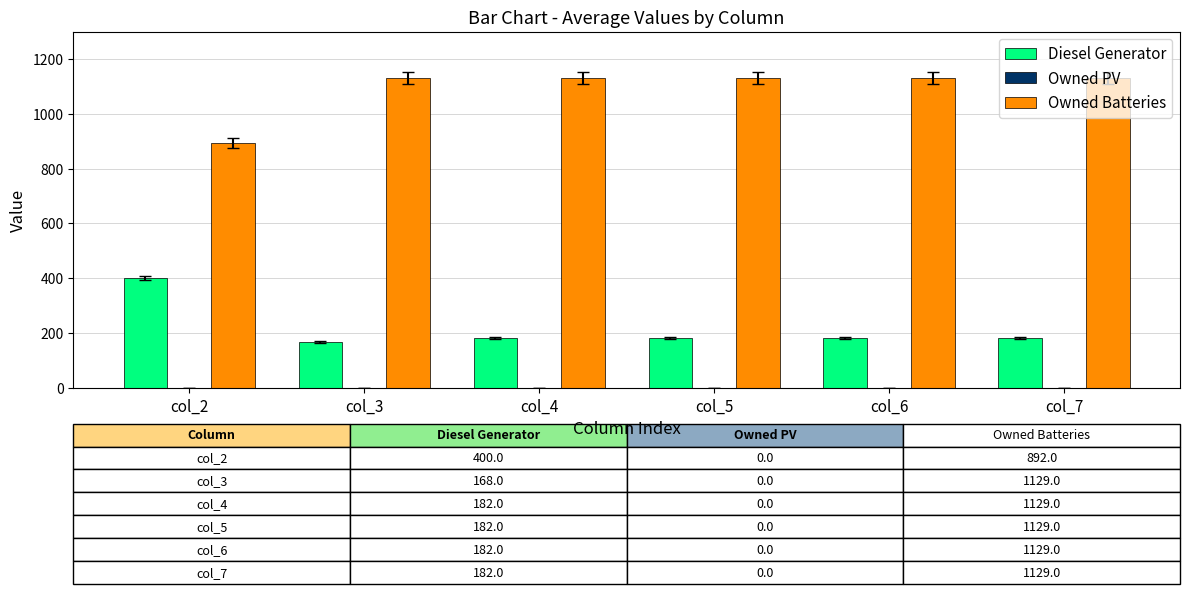

What is the spread (max minus min) of values at col_5?

947